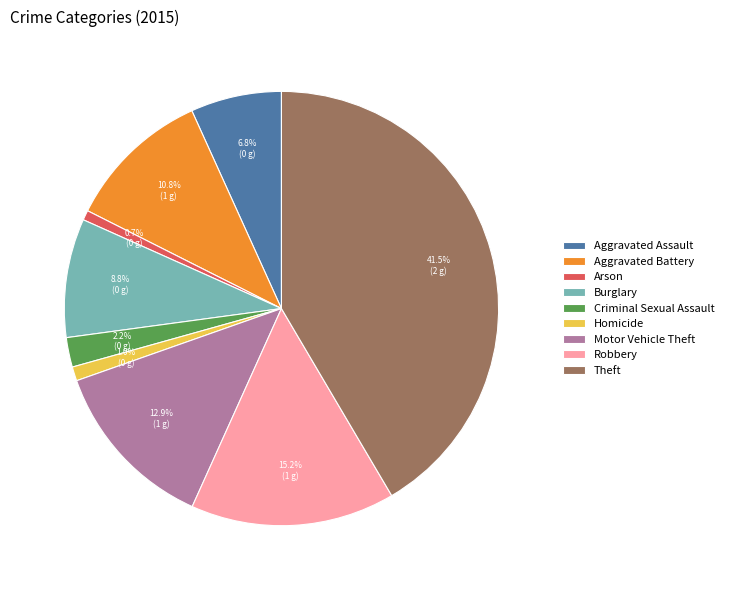

What percentage is the Burglary slice, to the nearest percent?

9%